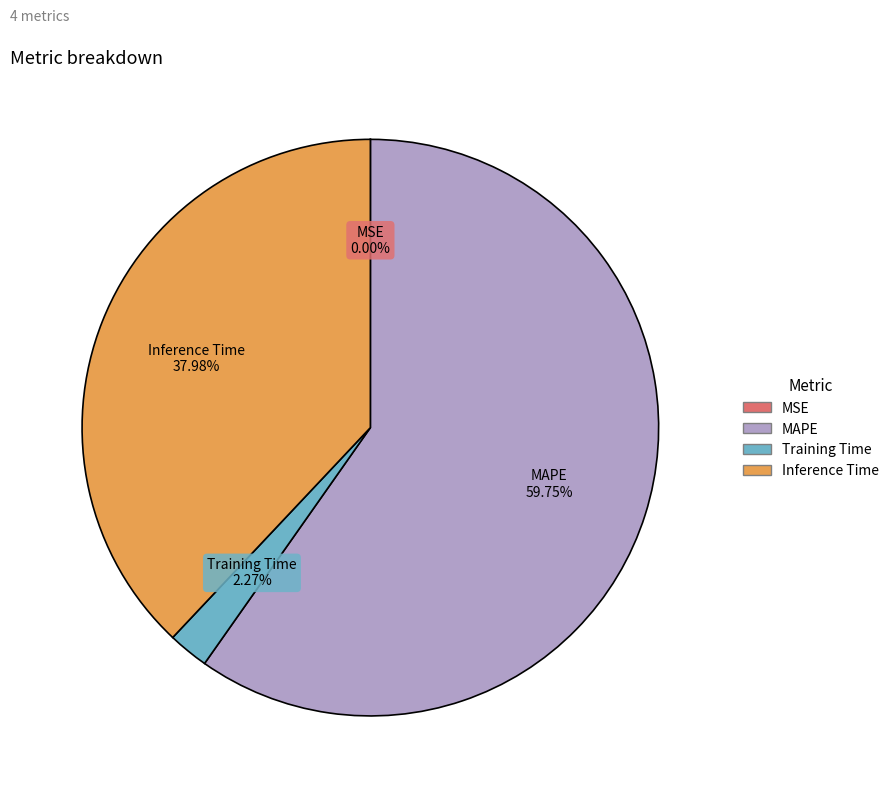

To the nearest percent, what is the average slice percentage?

25%